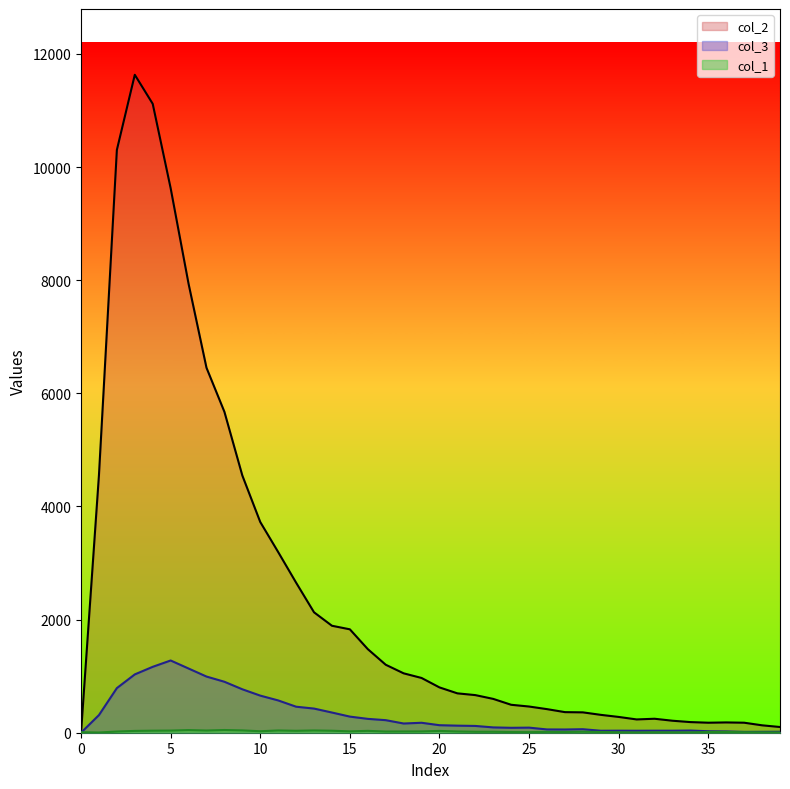

How many lines are shown in the chart?

3